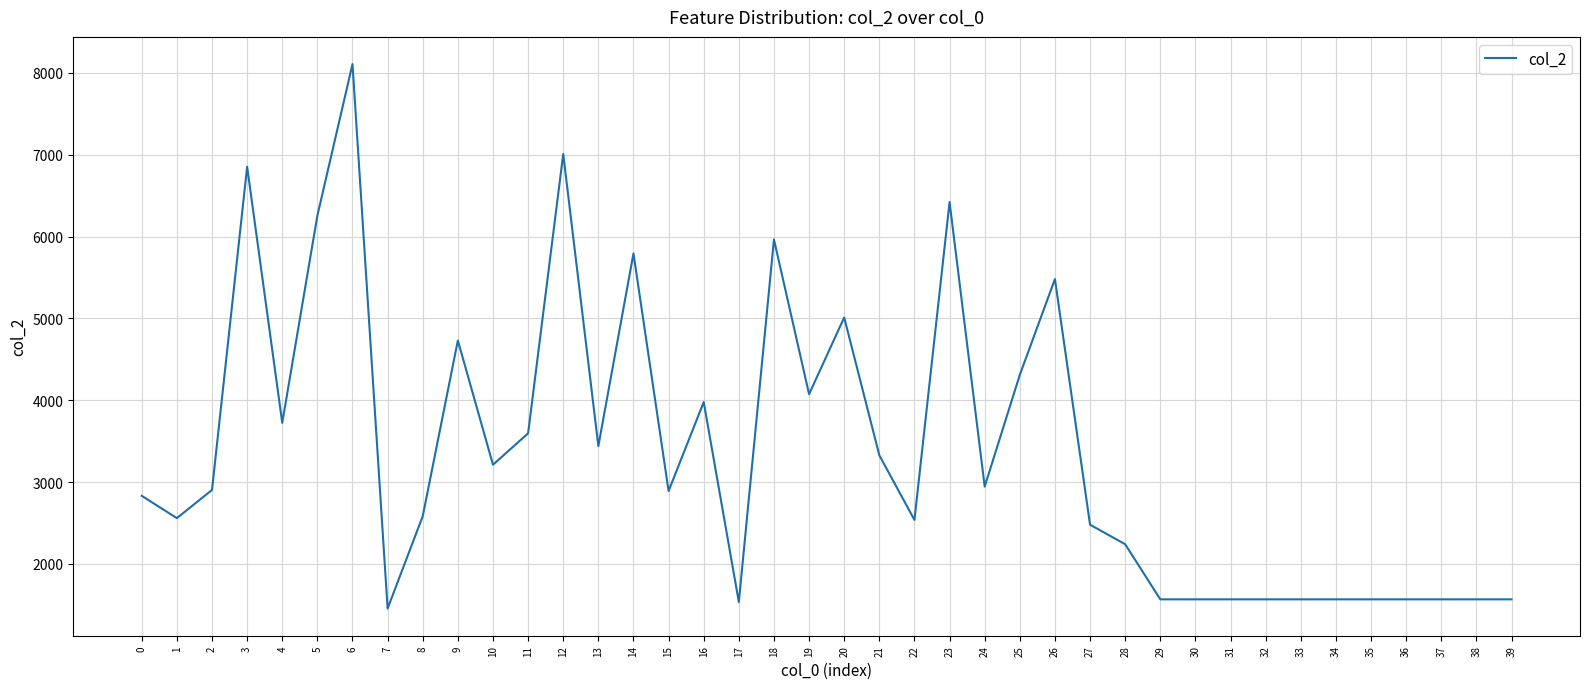

The chart shows a value of 3942 at 18. True or false?

False